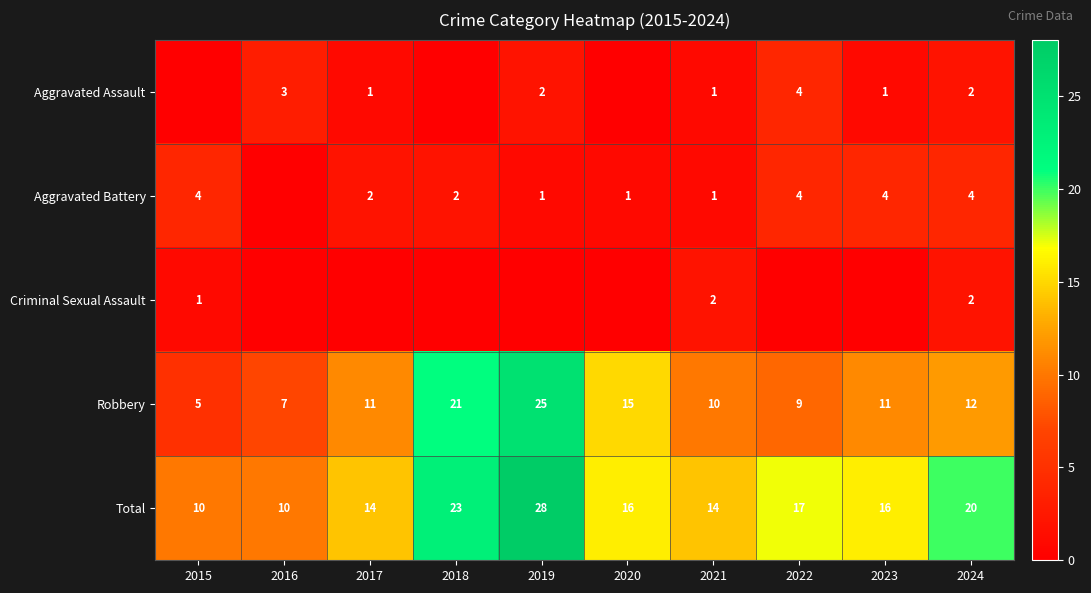

True or false: Robbery has a value of 11 at 2023.

True